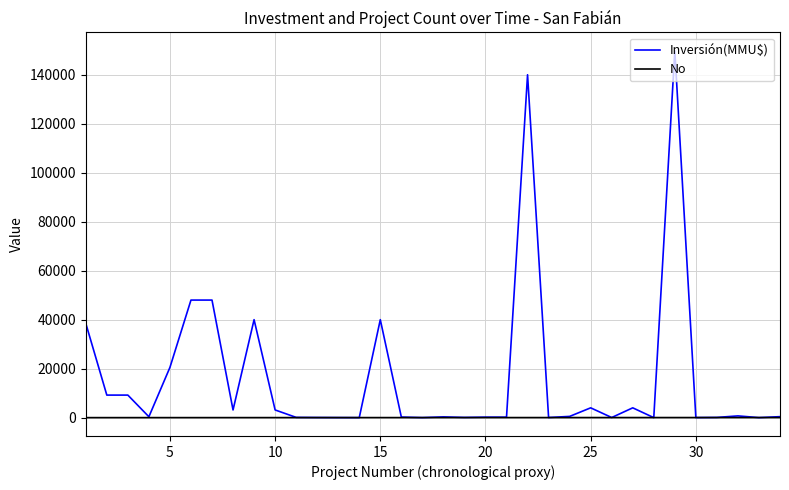

Rank the series by their maximum value, from highest to lowest.

Inversión(MMU$), No